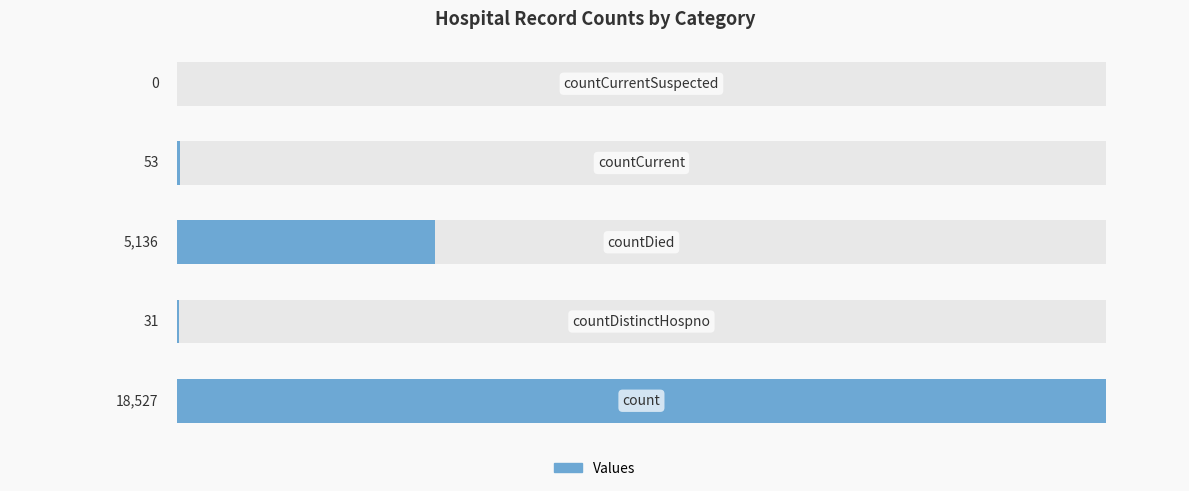

What is the difference between the second highest and minimum values?

5136